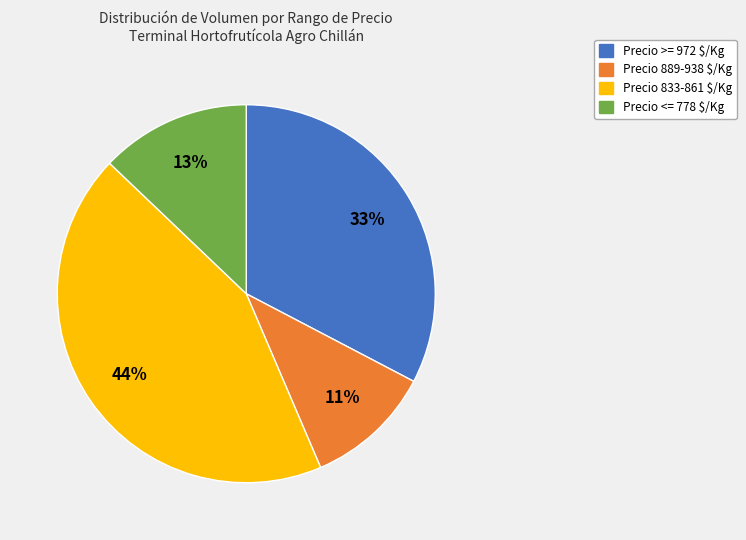

To the nearest percent, what is the average slice percentage?

25%